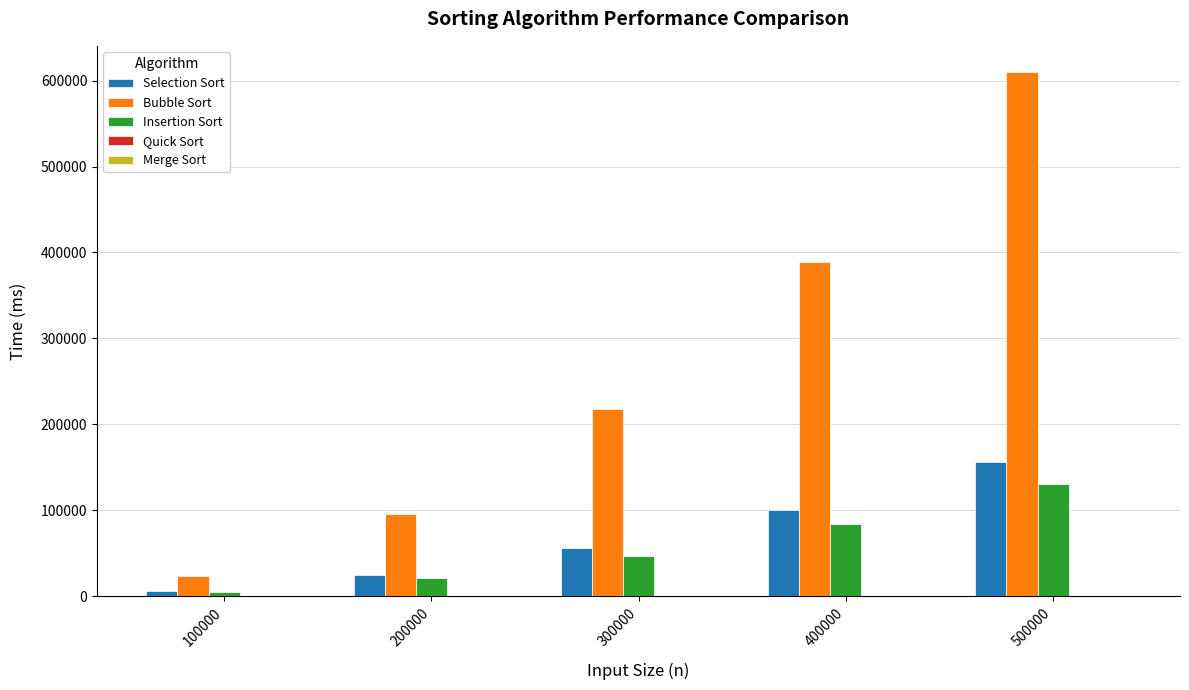

How many distinct data groups are displayed?

5